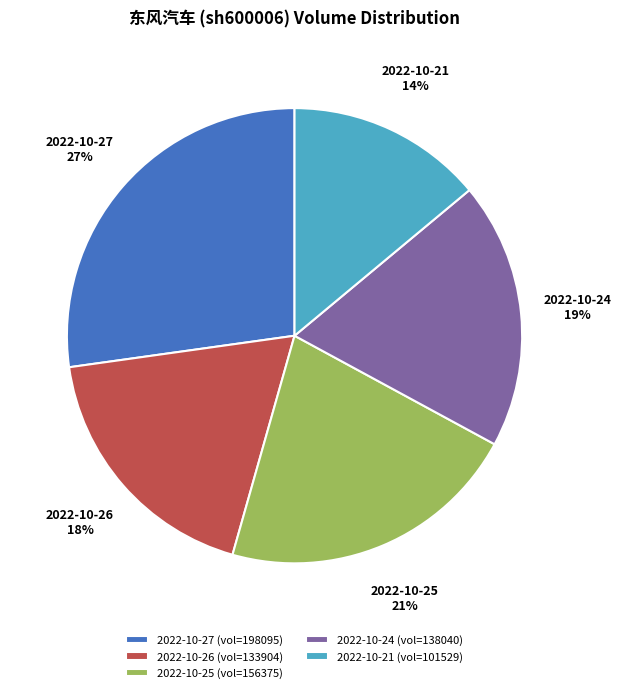

Is the sum of 2022-10-21 and 2022-10-24 greater than half?

No